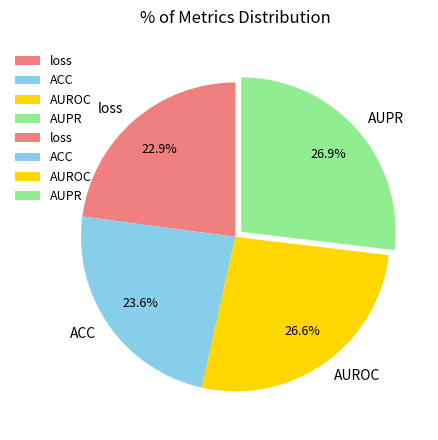

How many segments does this pie chart have?

4